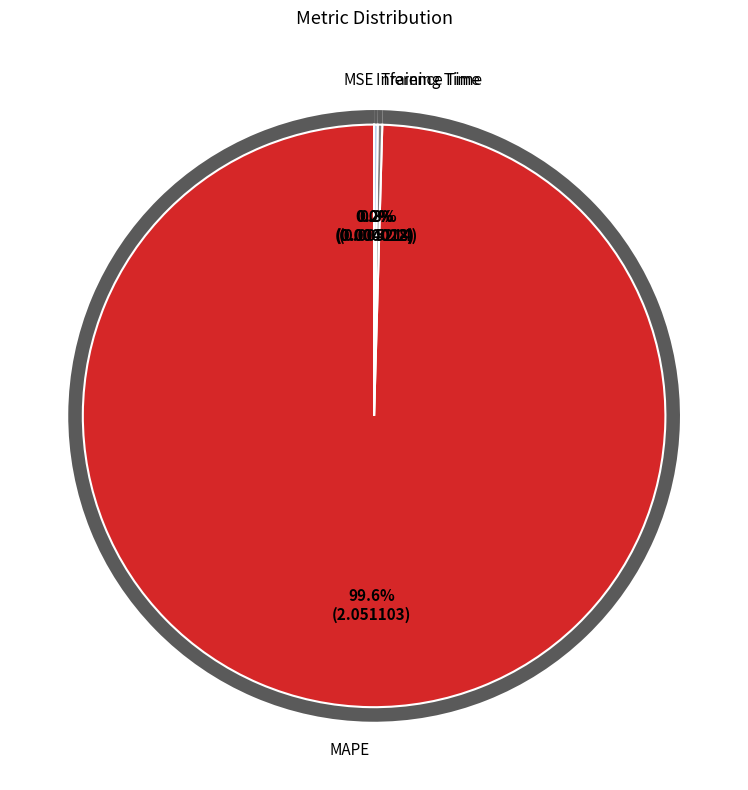

What is the total percentage of MAPE and MSE?

99.6%